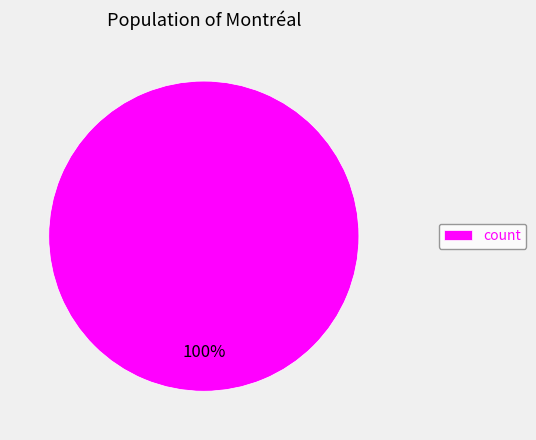

The count slice represents 88% of the pie. True or false?

False